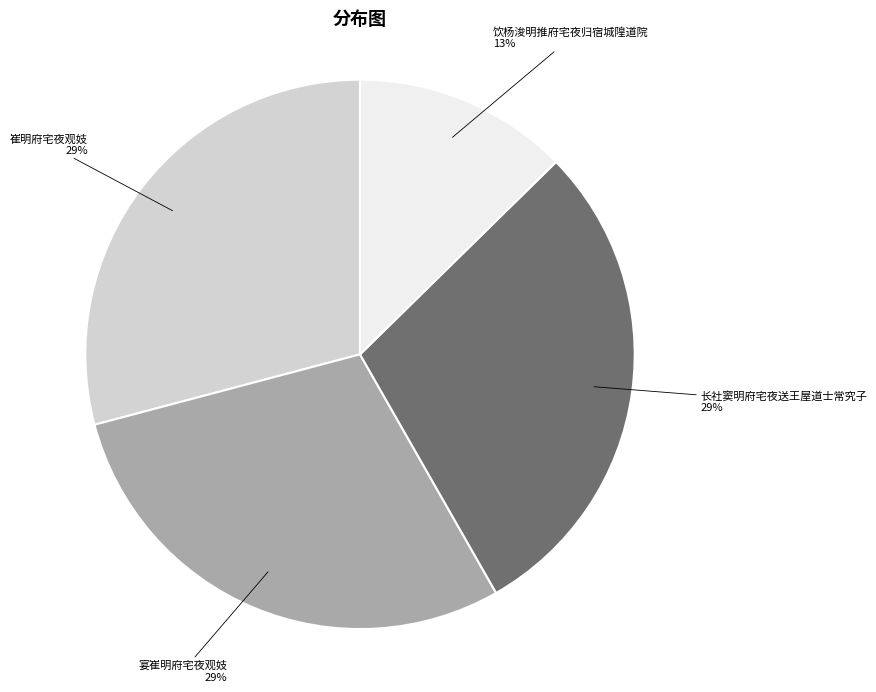

Which category has the smallest portion of the pie?

饮杨浚明推府宅夜归宿城隍道院